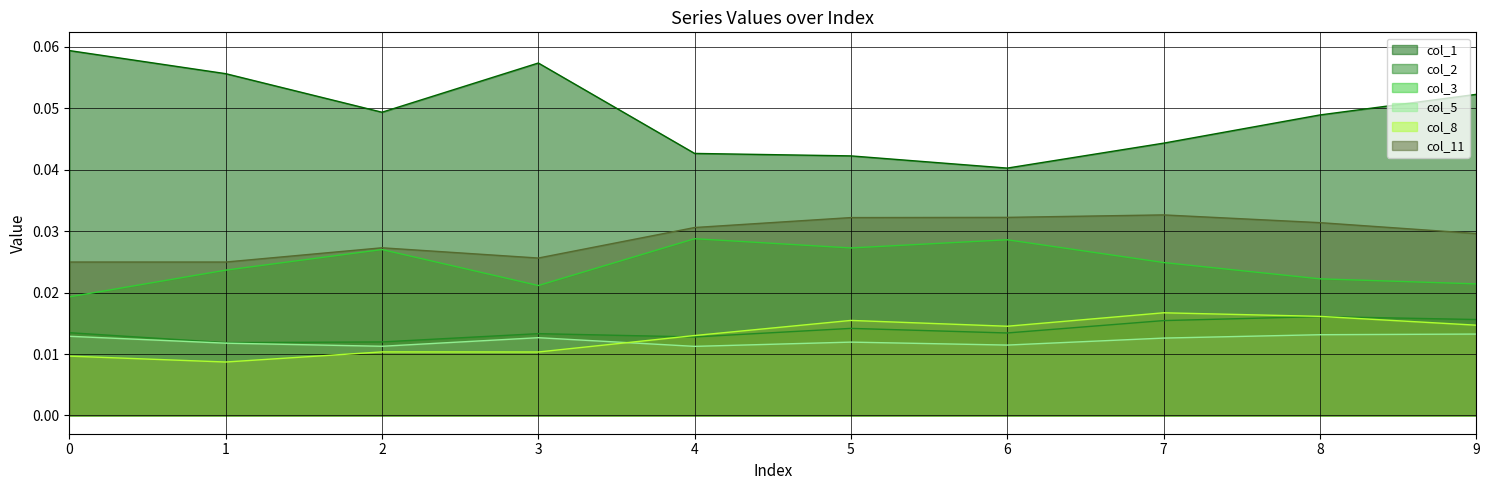

Reading left to right, extract all data points from this chart.

col_1: 0=0.1	1=0.1	2=0.0	3=0.1	4=0.0	5=0.0	6=0.0	7=0.0	8=0.0	9=0.1
col_2: 0=0.0	1=0.0	2=0.0	3=0.0	4=0.0	5=0.0	6=0.0	7=0.0	8=0.0	9=0.0
col_3: 0=0.0	1=0.0	2=0.0	3=0.0	4=0.0	5=0.0	6=0.0	7=0.0	8=0.0	9=0.0
col_5: 0=0.0	1=0.0	2=0.0	3=0.0	4=0.0	5=0.0	6=0.0	7=0.0	8=0.0	9=0.0
col_8: 0=0.0	1=0.0	2=0.0	3=0.0	4=0.0	5=0.0	6=0.0	7=0.0	8=0.0	9=0.0
col_11: 0=0.0	1=0.0	2=0.0	3=0.0	4=0.0	5=0.0	6=0.0	7=0.0	8=0.0	9=0.0